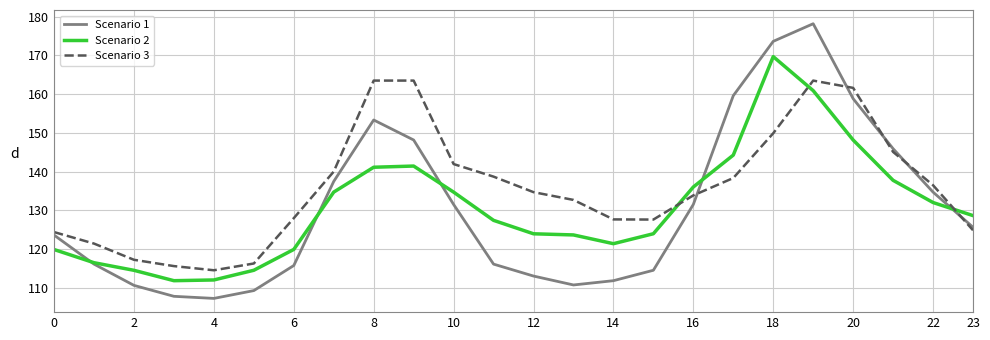

Which series has the largest total across all categories?

Scenario 3